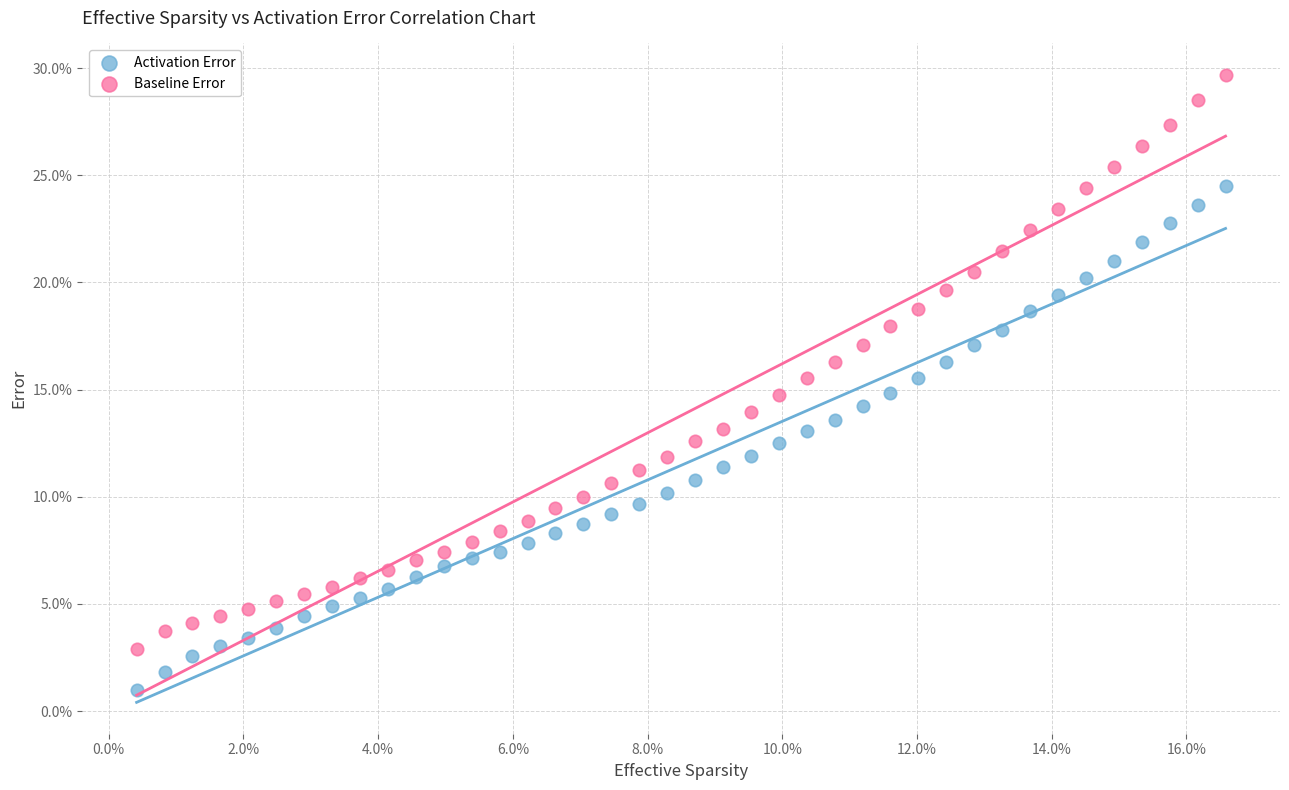

Which series has the largest Y range (max minus min)?

Baseline Error